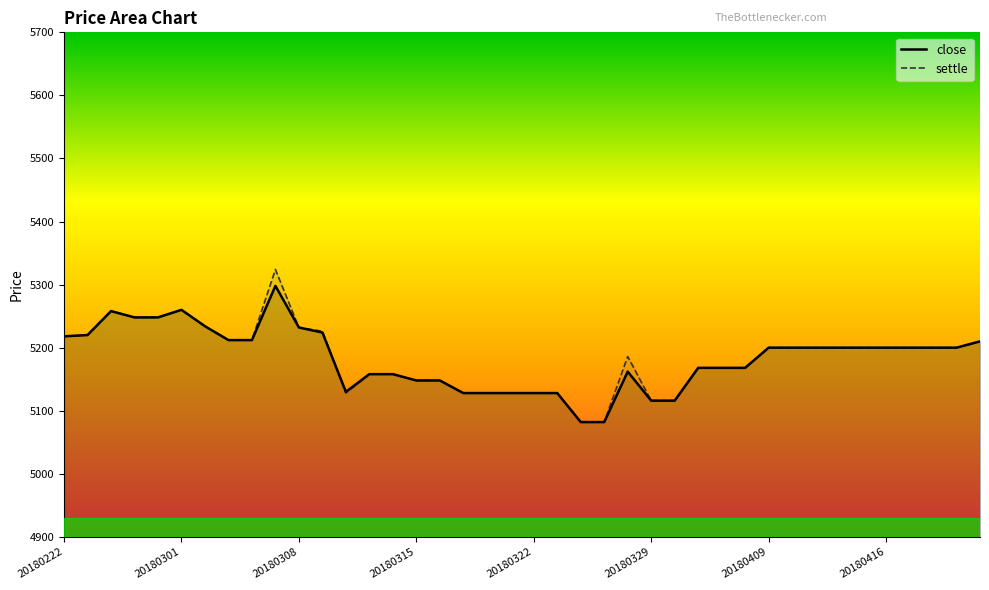

List the series in order of their overall mean, lowest first.

close_line, settle_line